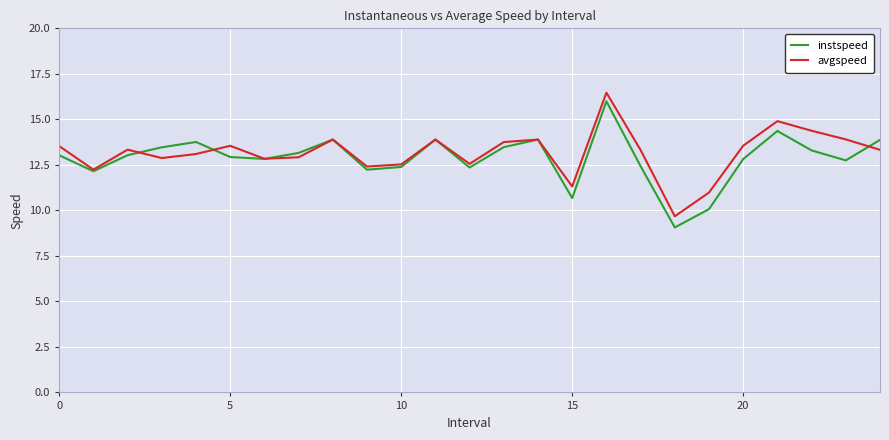

Is this an area chart (filled region under the line)?

No